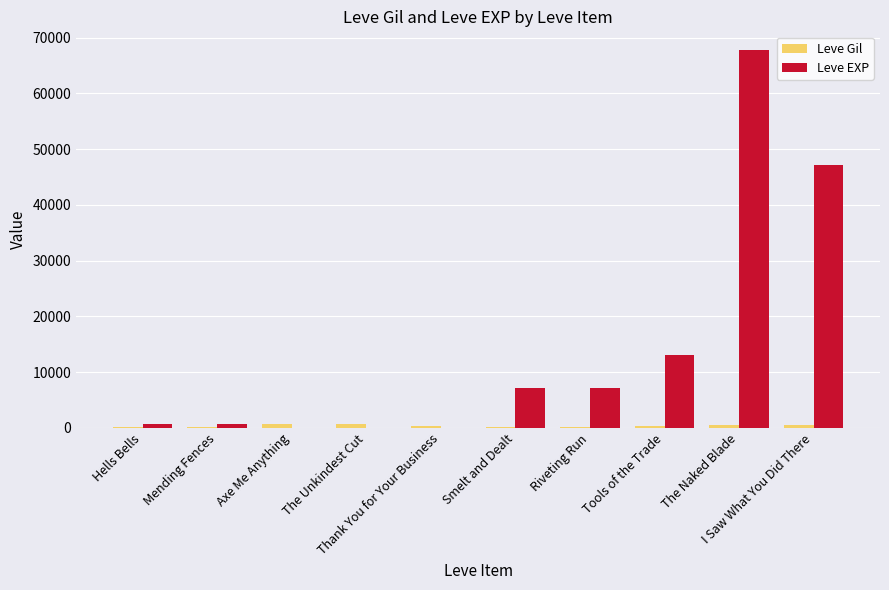

Does the chart contain stacked bars?

No